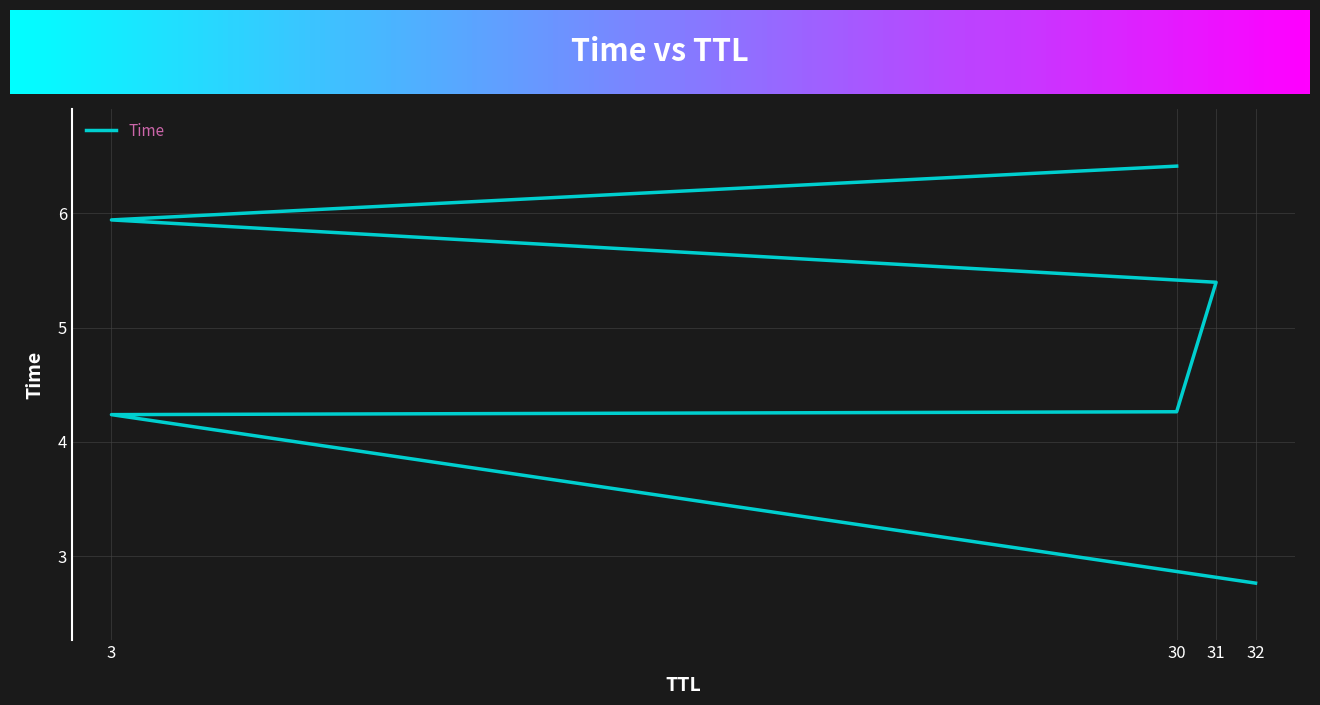

Is it true that the value at 30 is 6.4?

True